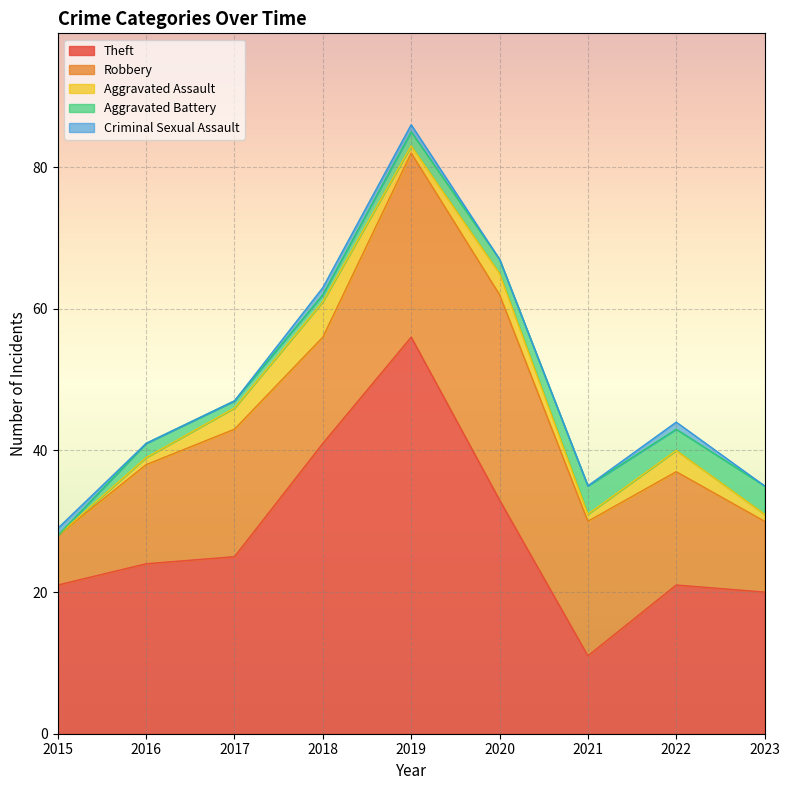

What are all the series names shown in the legend?

Theft, Robbery, Aggravated Assault, Aggravated Battery, Criminal Sexual Assault